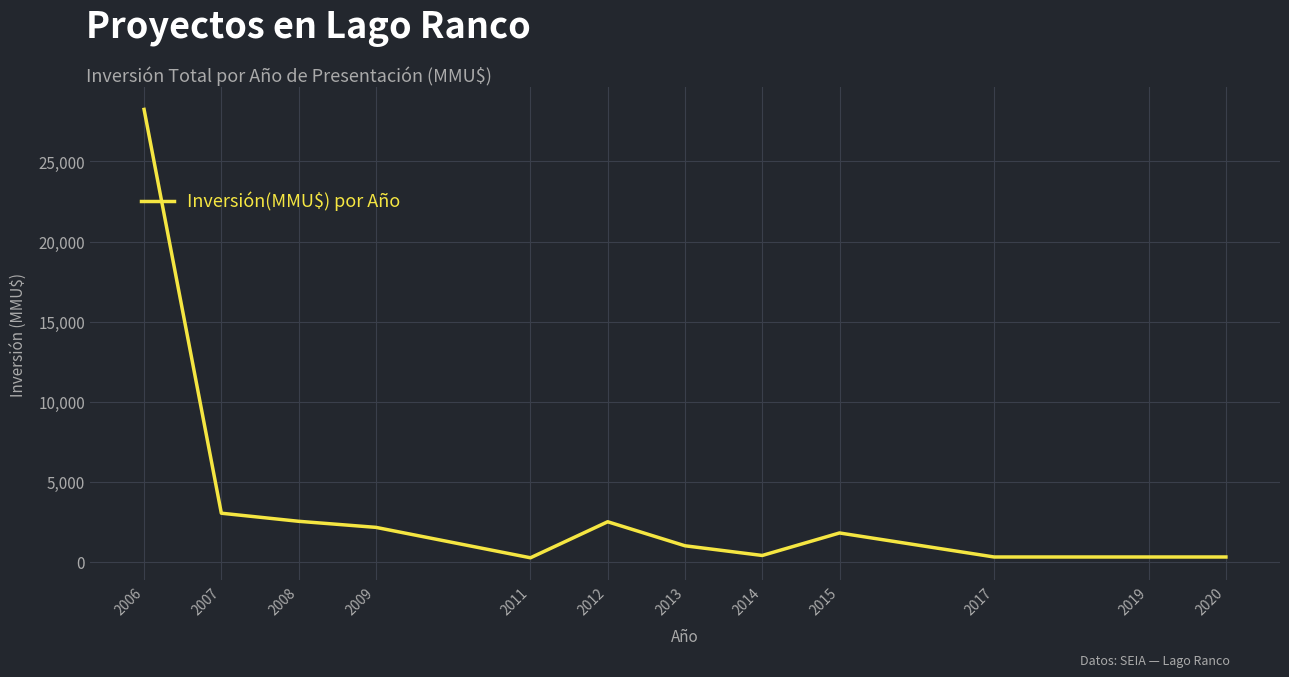

The chart shows a value of 2529 at 2008. True or false?

True